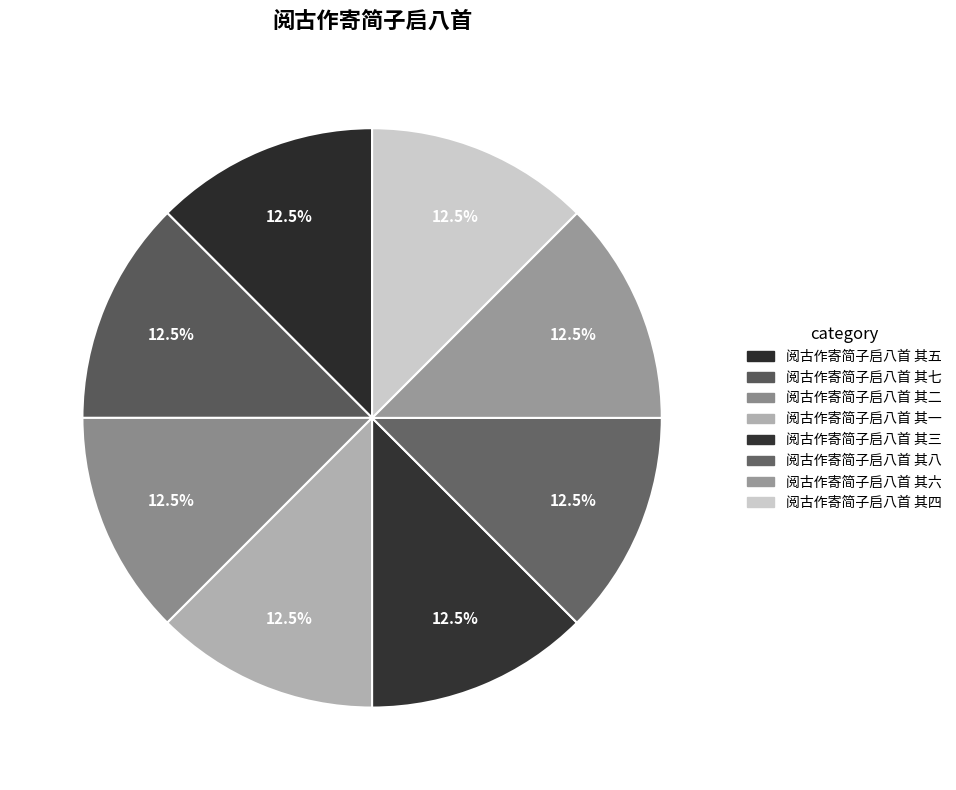

To the nearest percent, what percentage of the pie is 阅古作寄简子启八首 其四?

12%